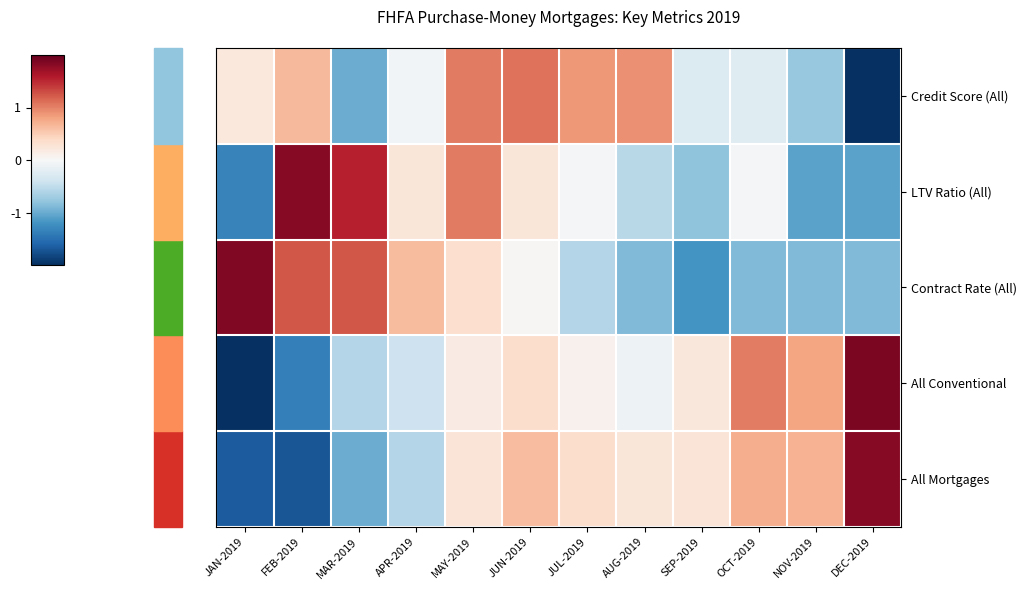

How many categories are shown in the chart?

12